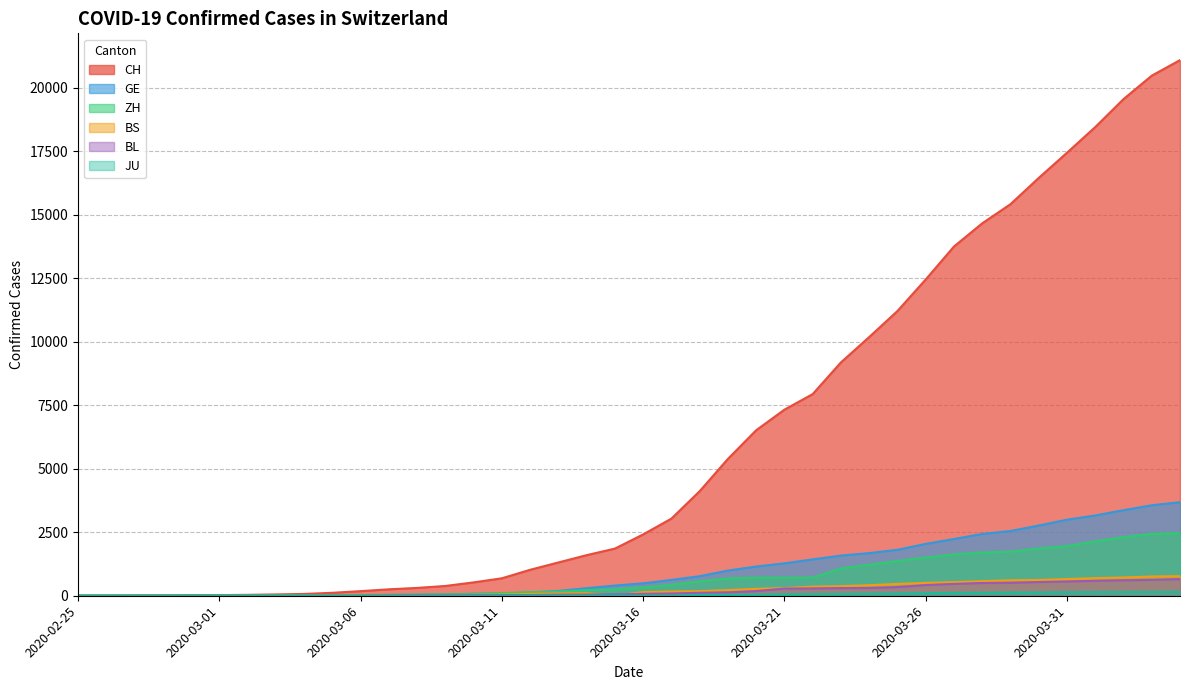

Rank the categories by BL value from lowest to highest.

2020-02-25, 2020-02-26, 2020-02-27, 2020-02-28, 2020-02-29, 2020-03-01, 2020-03-02, 2020-03-03, 2020-03-04, 2020-03-05, 2020-03-06, 2020-03-07, 2020-03-08, 2020-03-09, 2020-03-10, 2020-03-11, 2020-03-12, 2020-03-13, 2020-03-14, 2020-03-15, 2020-03-16, 2020-03-17, 2020-03-18, 2020-03-19, 2020-03-20, 2020-03-21, 2020-03-22, 2020-03-23, 2020-03-24, 2020-03-25, 2020-03-26, 2020-03-27, 2020-03-28, 2020-03-29, 2020-03-30, 2020-03-31, 2020-04-01, 2020-04-02, 2020-04-03, 2020-04-04